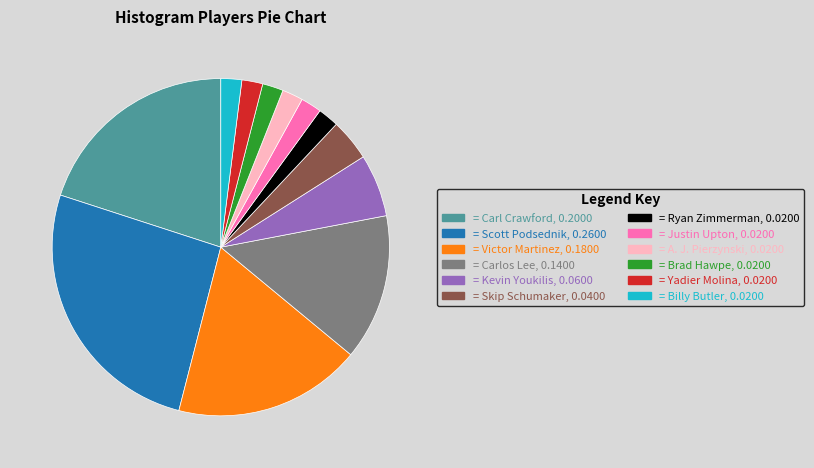

Does any single category account for the majority?

No